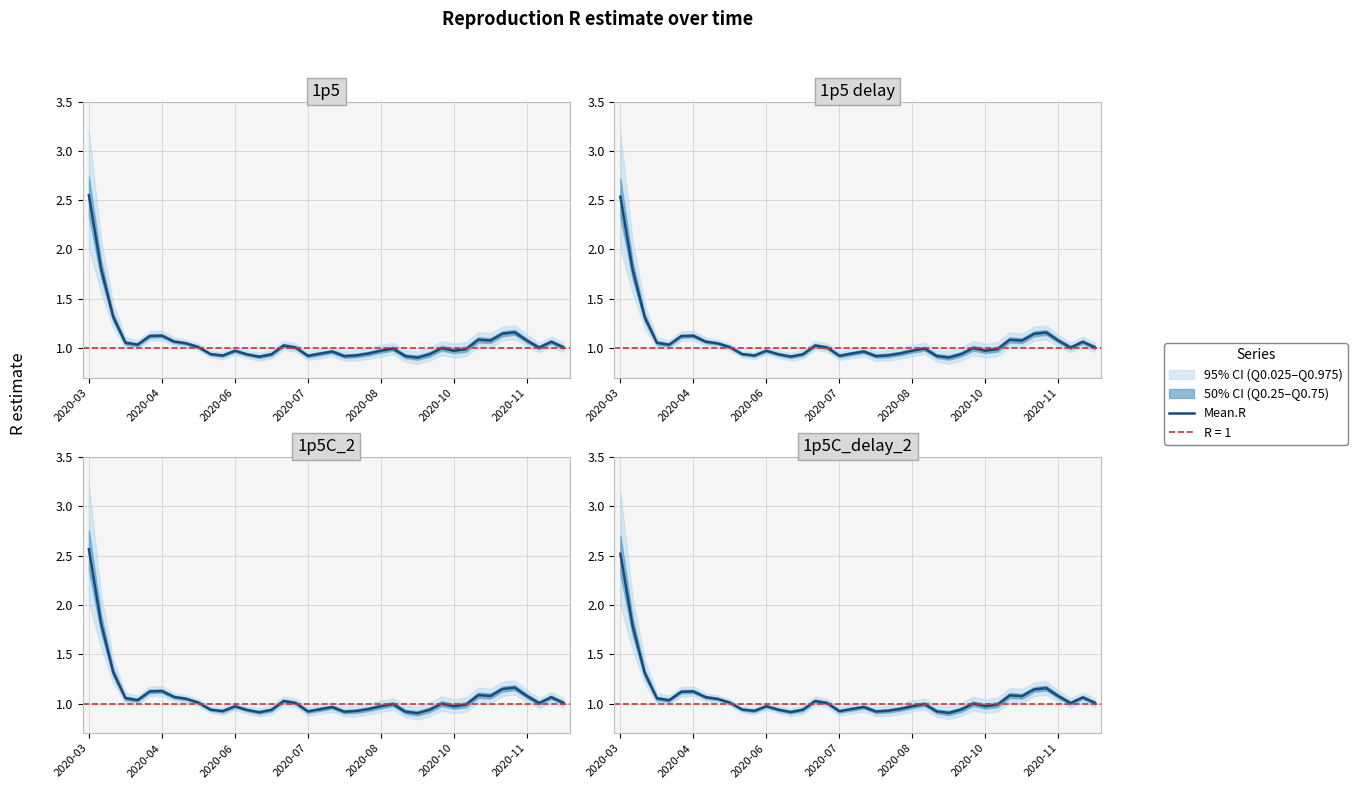

Read the value at 2020-03.

2.5